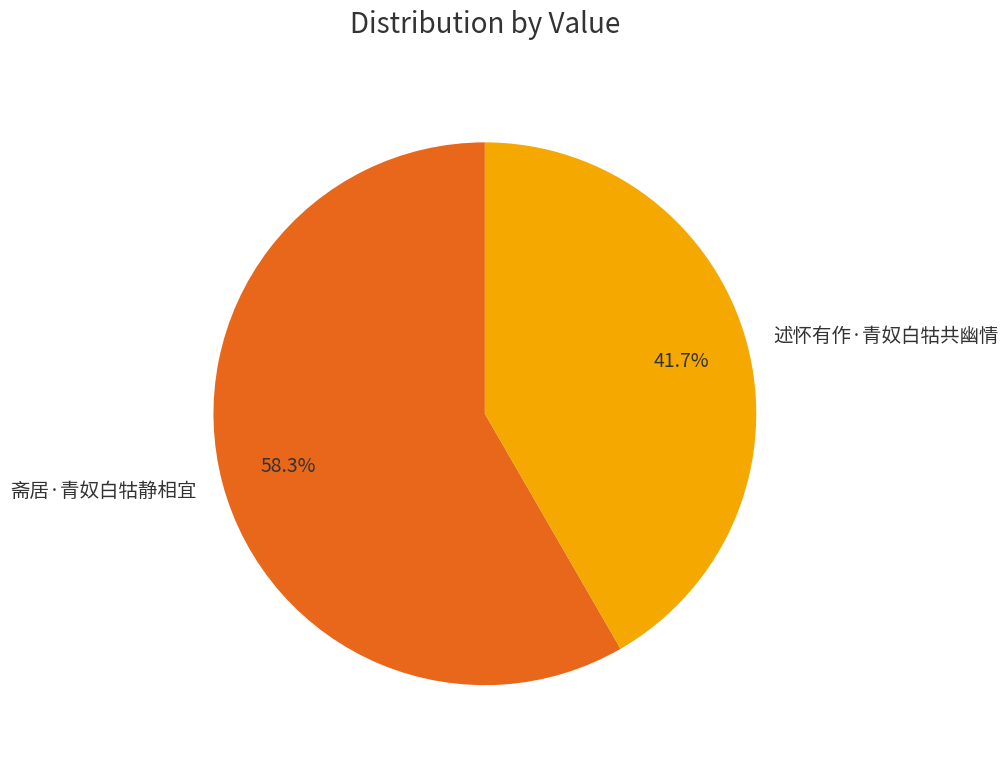

Which slice is the smallest?

述怀有作·青奴白牯共幽情